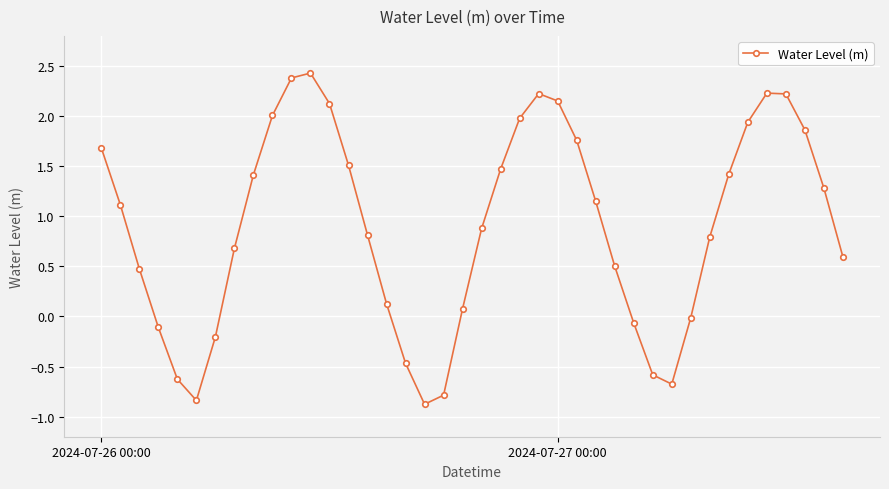

How many interior local peaks (higher than both neighbors) does the data have?

3